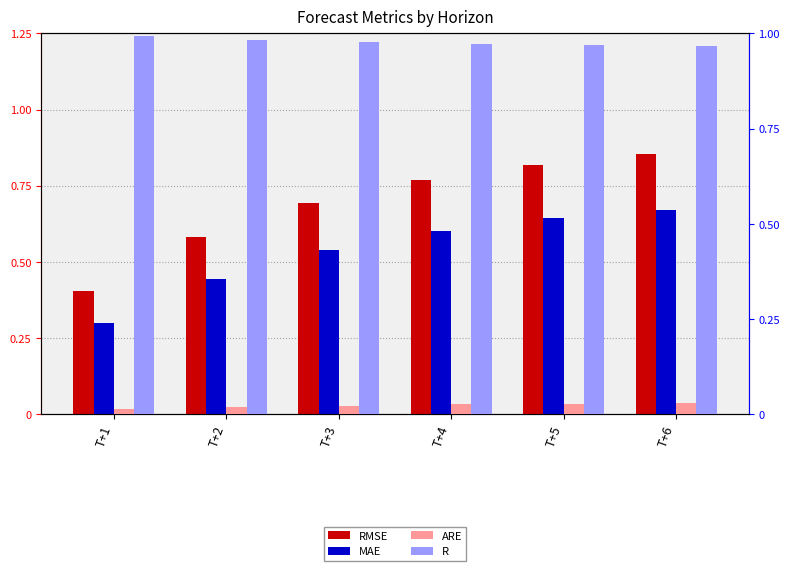

The ARE series shows 0.0 at T+3. True or false?

False